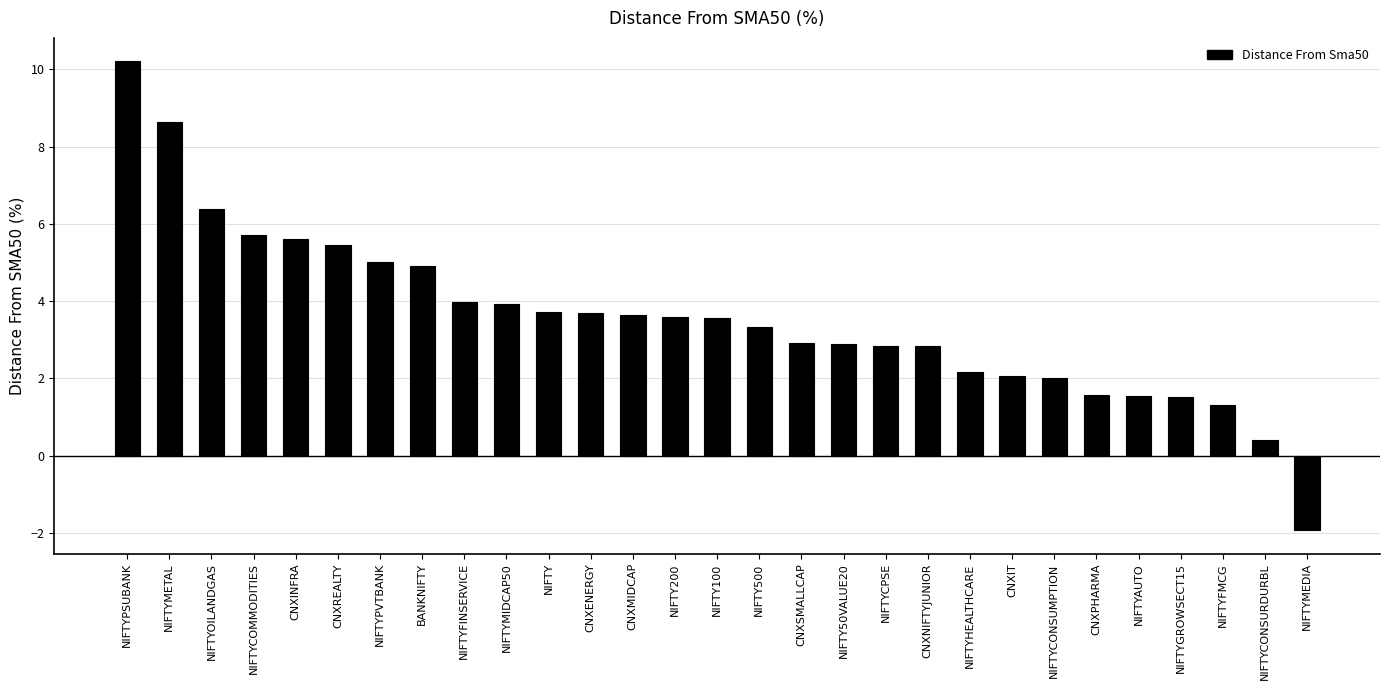

What is the label of the 1st bar from the left?

NIFTYPSUBANK